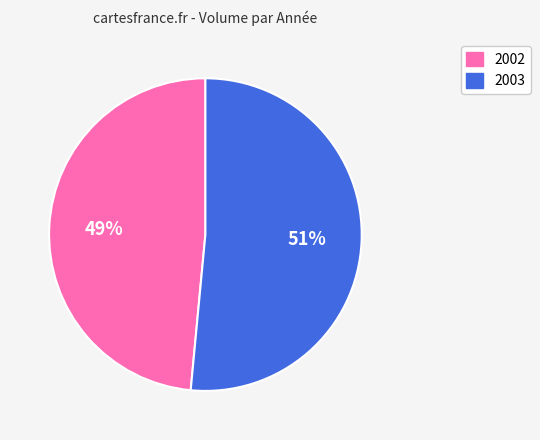

The 2003 slice represents 51% of the pie. True or false?

True